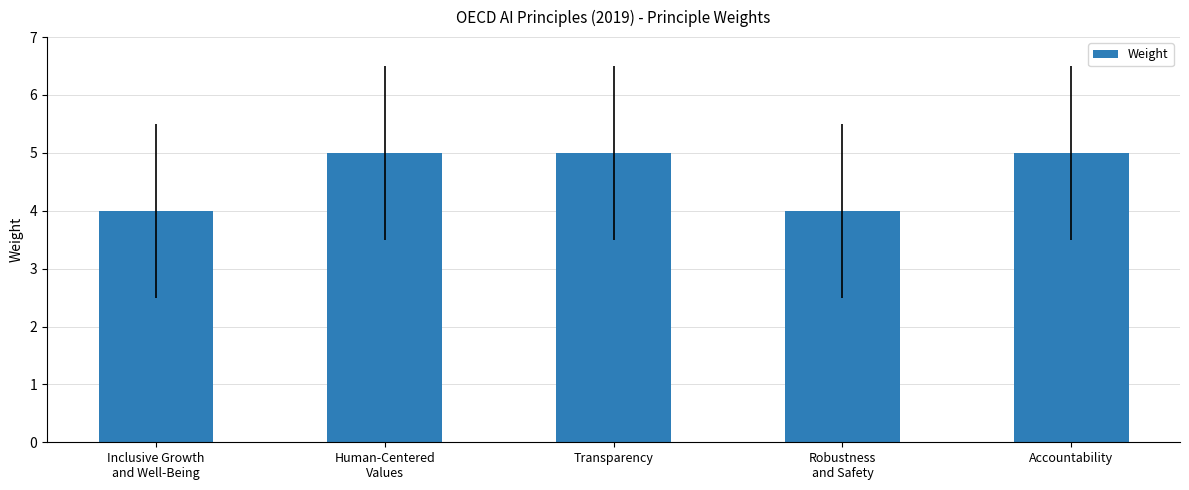

What is the minimum value shown in the chart?

4